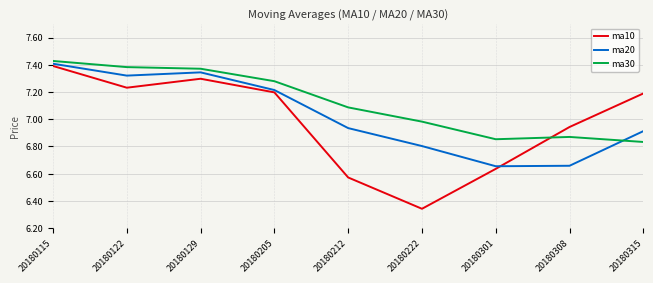

Does the chart have visible grid lines?

Yes